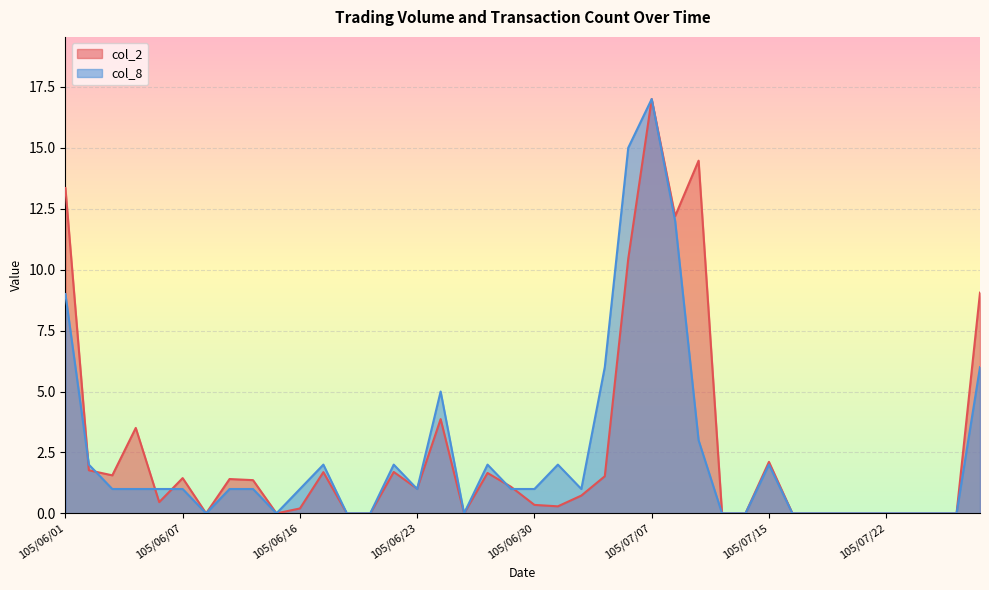

The col_8 series shows 1.7 at 105/06/13. True or false?

False